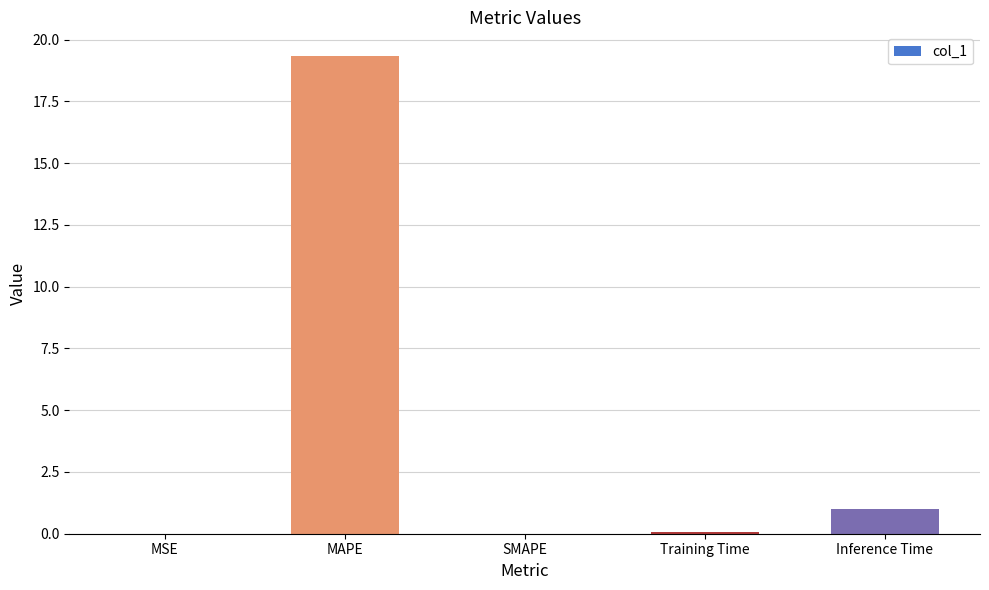

What is the sum of all values?

20.4